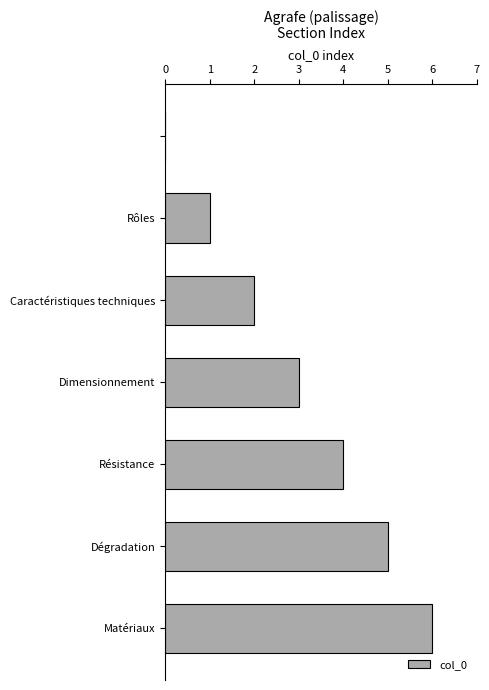

How many data points does each series have?

7